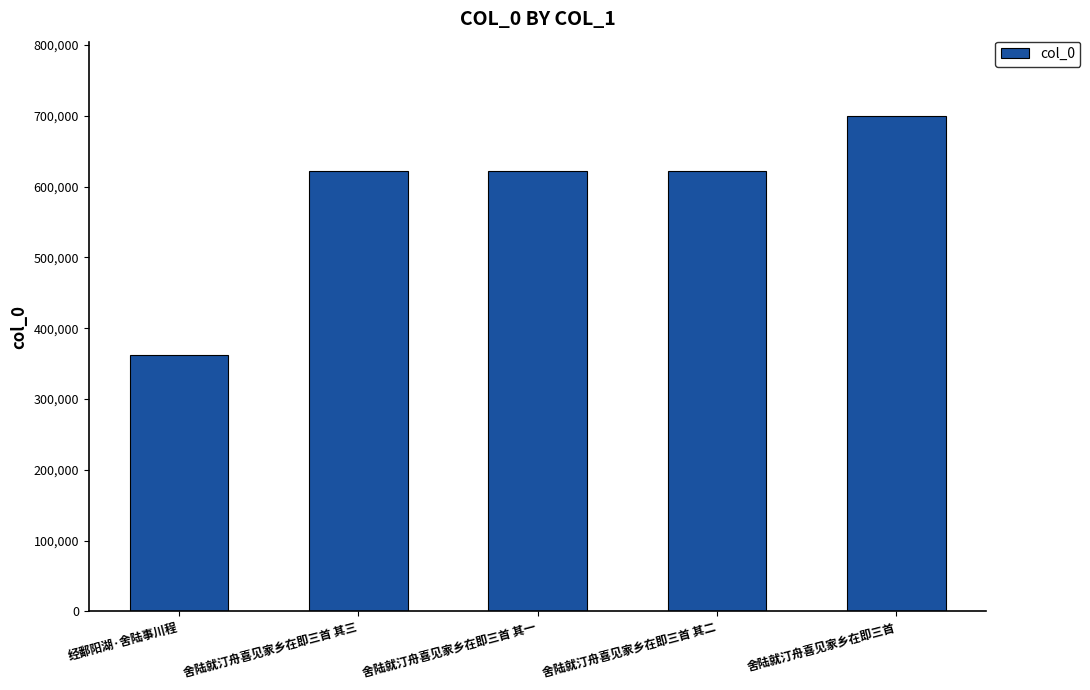

Where is the data nearest to the value 530625?

舍陆就汀舟喜见家乡在即三首 其一